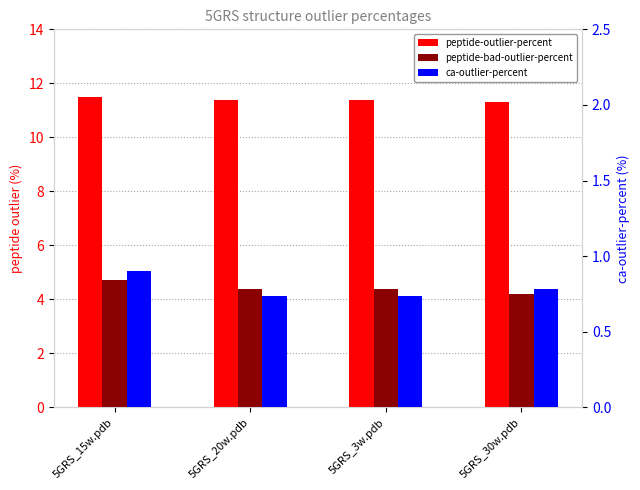

What is the difference between the maximum and minimum values in the peptide-outlier-percent series?

0.2